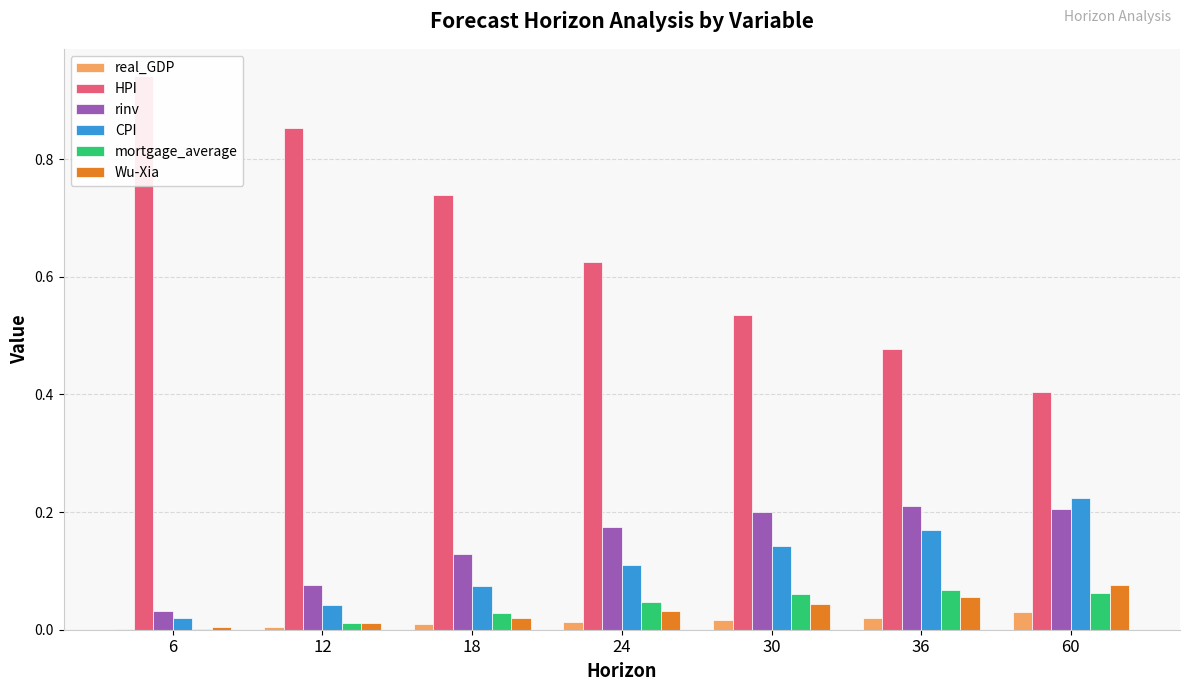

Rank the categories by real_GDP value from highest to lowest.

60, 36, 30, 24, 18, 12, 6